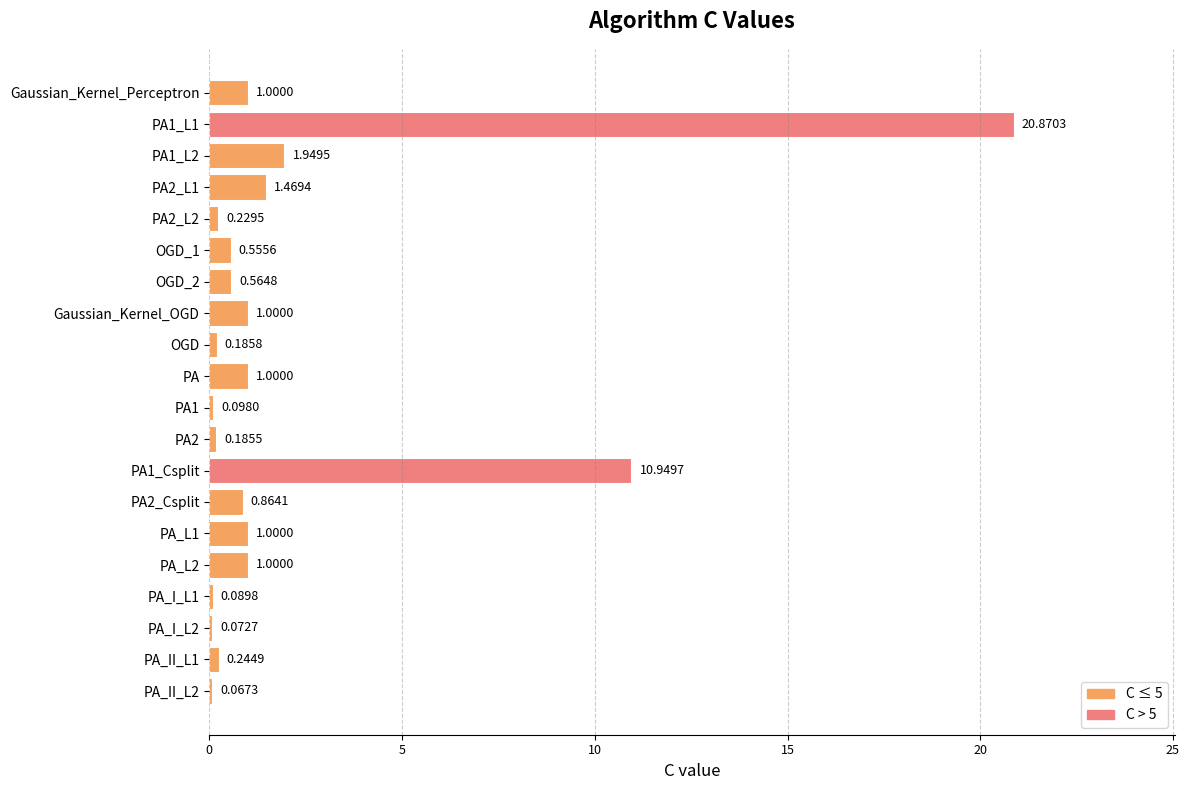

Between PA2_L1 and PA1_L2, which is larger?

PA1_L2